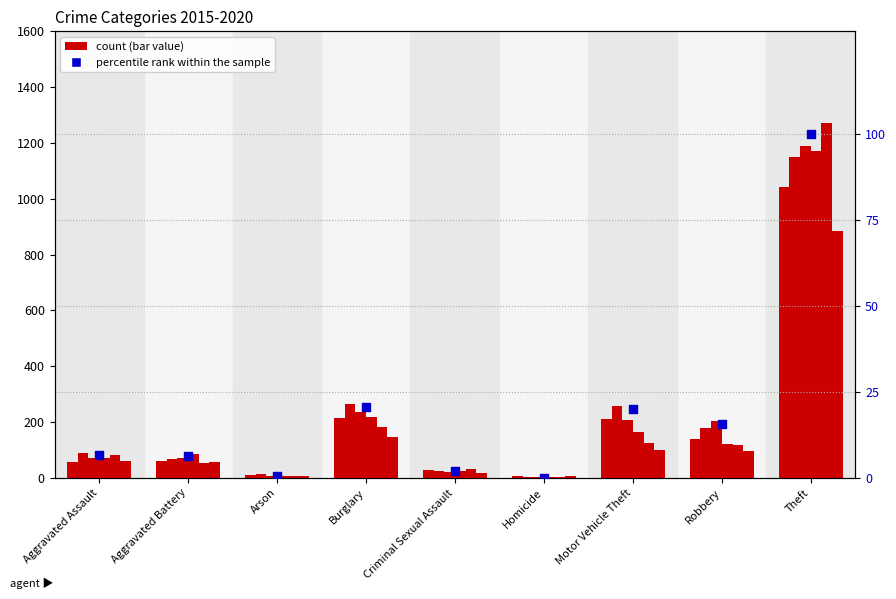

Approximately how many times larger is the value at Motor Vehicle Theft compared to Burglary?

1.0